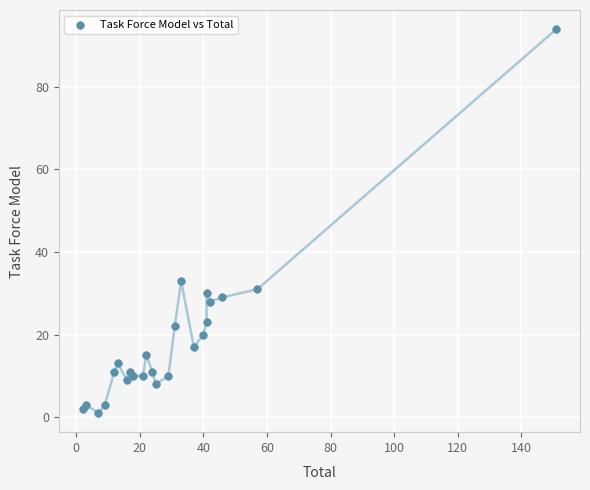

What Y value in the scatter plot is closest to 47?

33